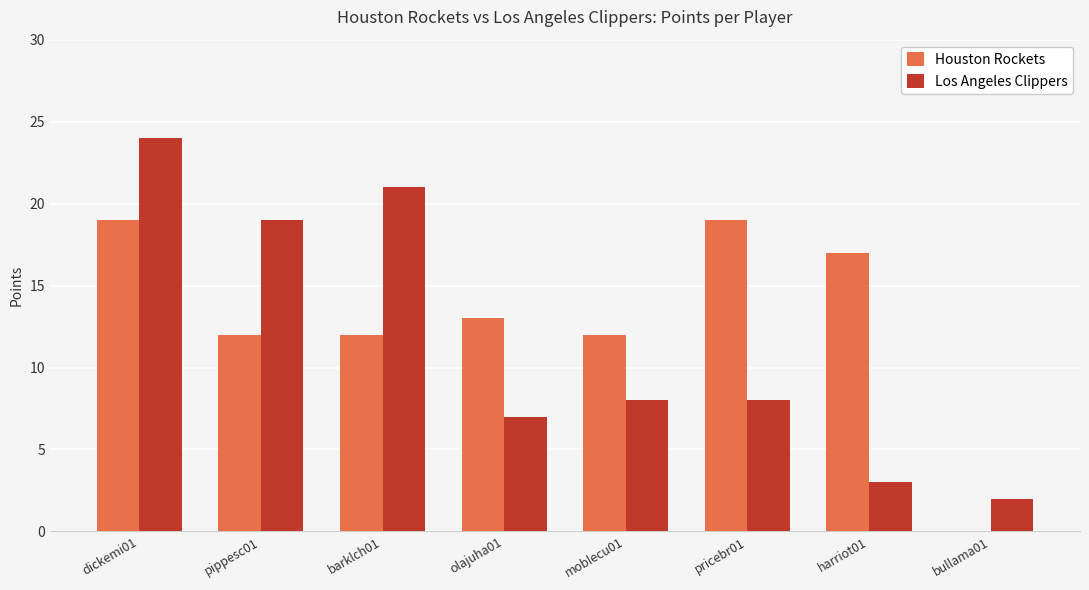

What is the sum of the Houston Rockets values at moblecu01 and pippesc01?

24